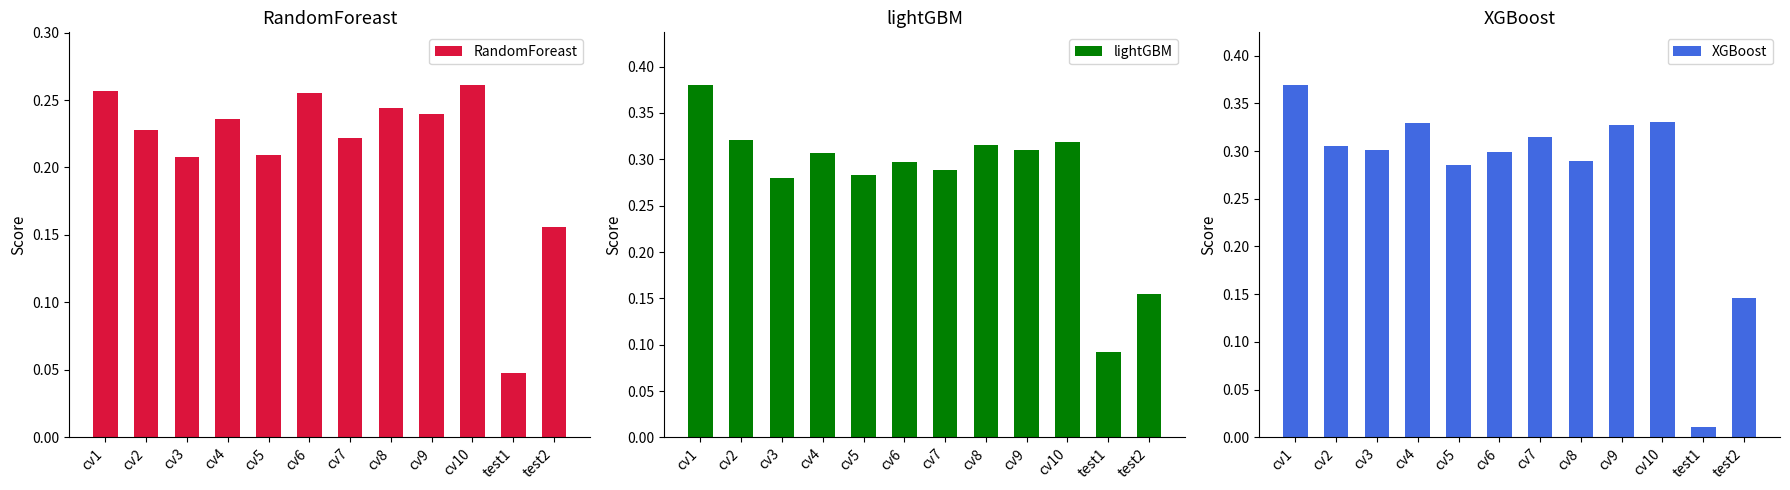

The lightGBM series shows 0.3 at cv4. True or false?

True